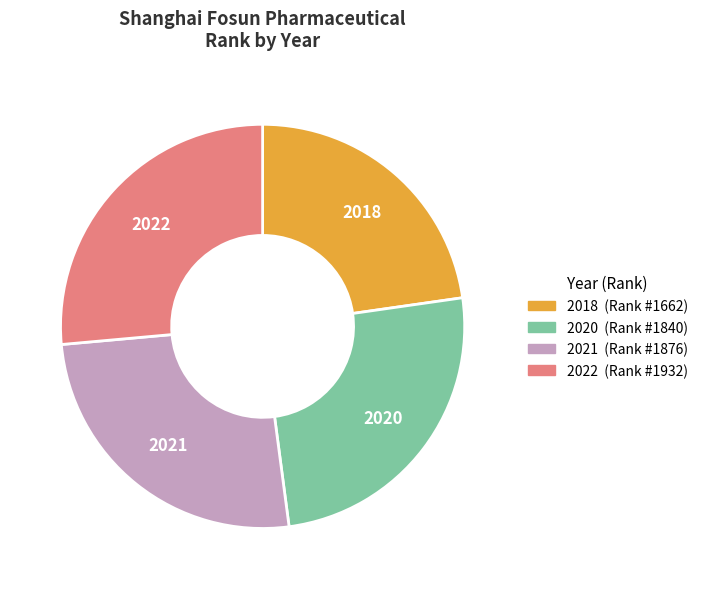

The 2018 slice represents 9% of the pie. True or false?

False